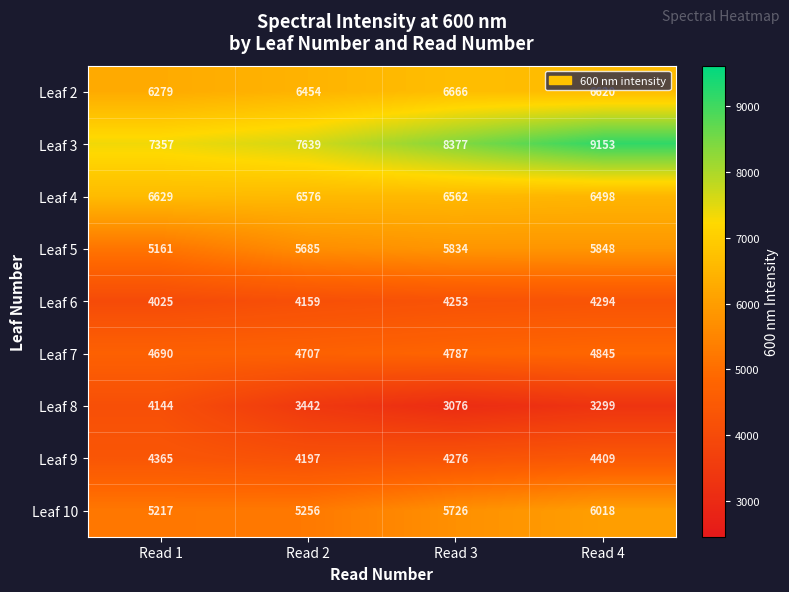

List the series in order of their peak value, lowest first.

Leaf 8, Leaf 6, Leaf 9, Leaf 7, Leaf 5, Leaf 10, Leaf 4, Leaf 2, Leaf 3